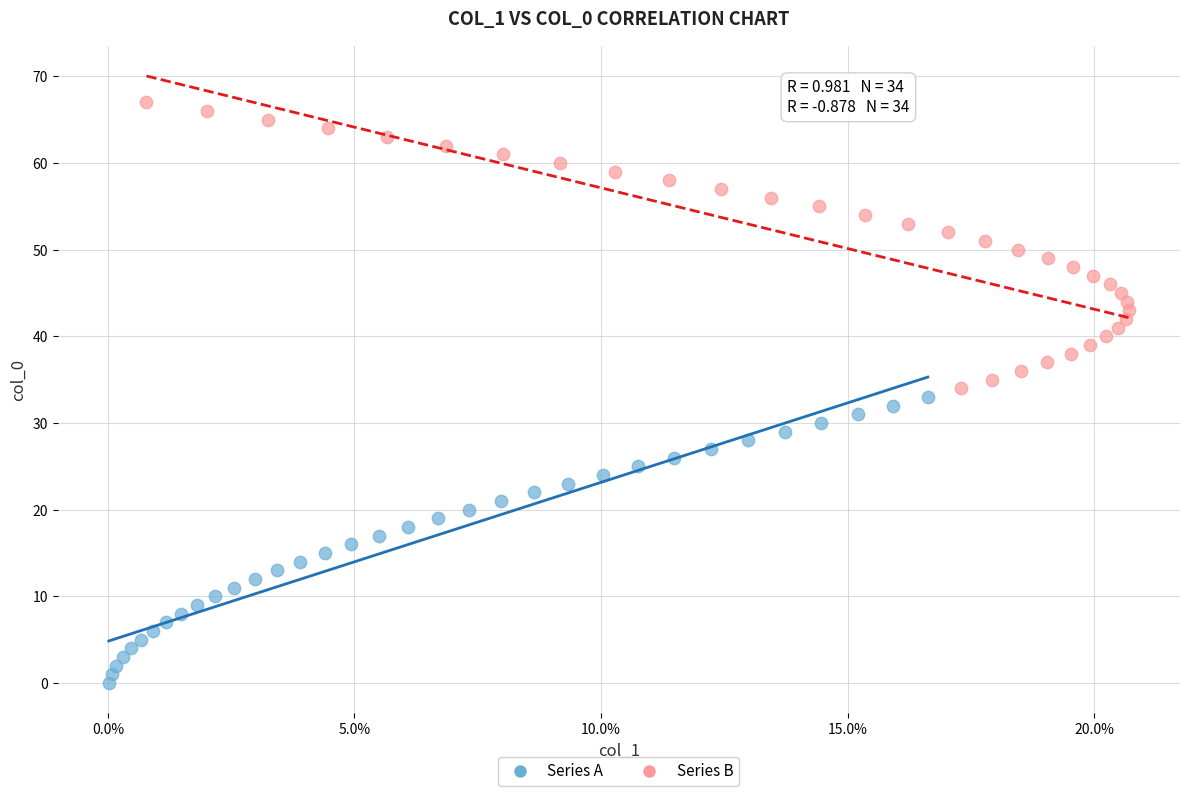

Which series contains the highest Y value?

Series B